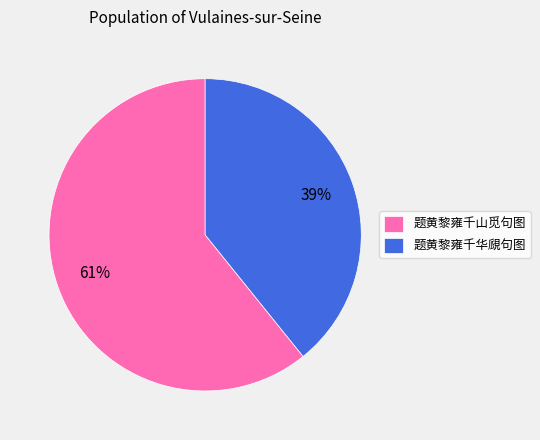

To the nearest percent, what percentage of the pie is 题黄黎雍千华覛句图?

39%